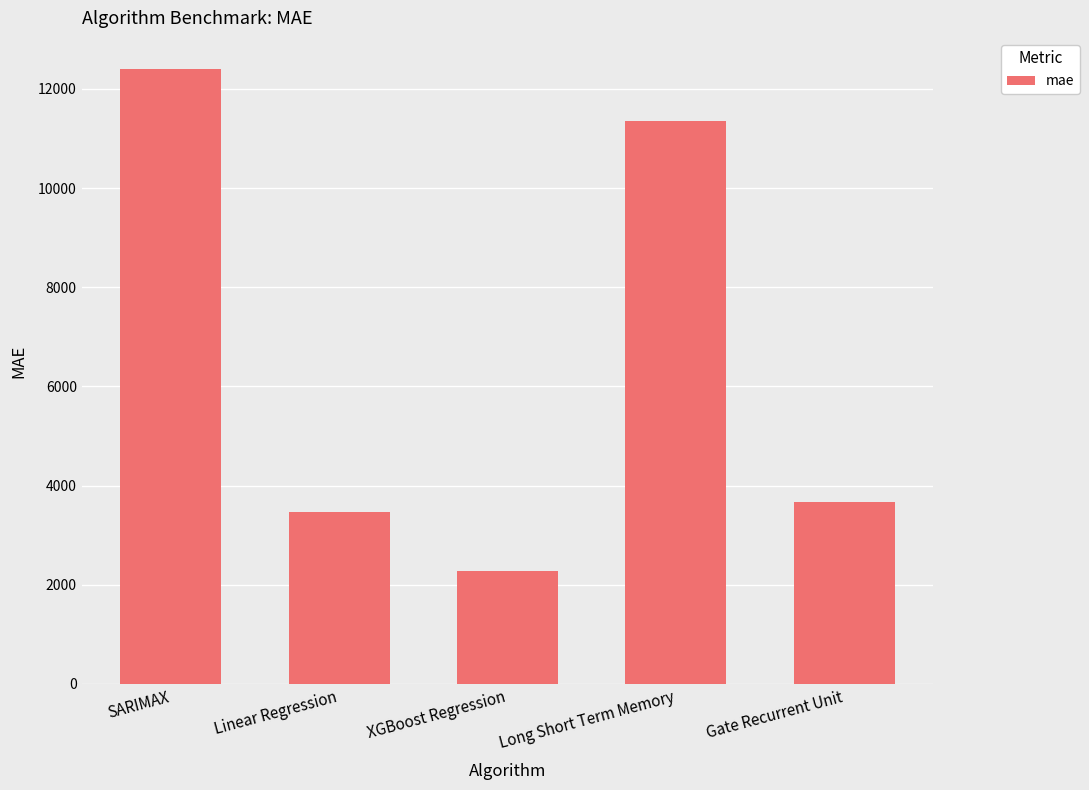

Which has a higher value, Linear Regression or Long Short Term Memory?

Long Short Term Memory